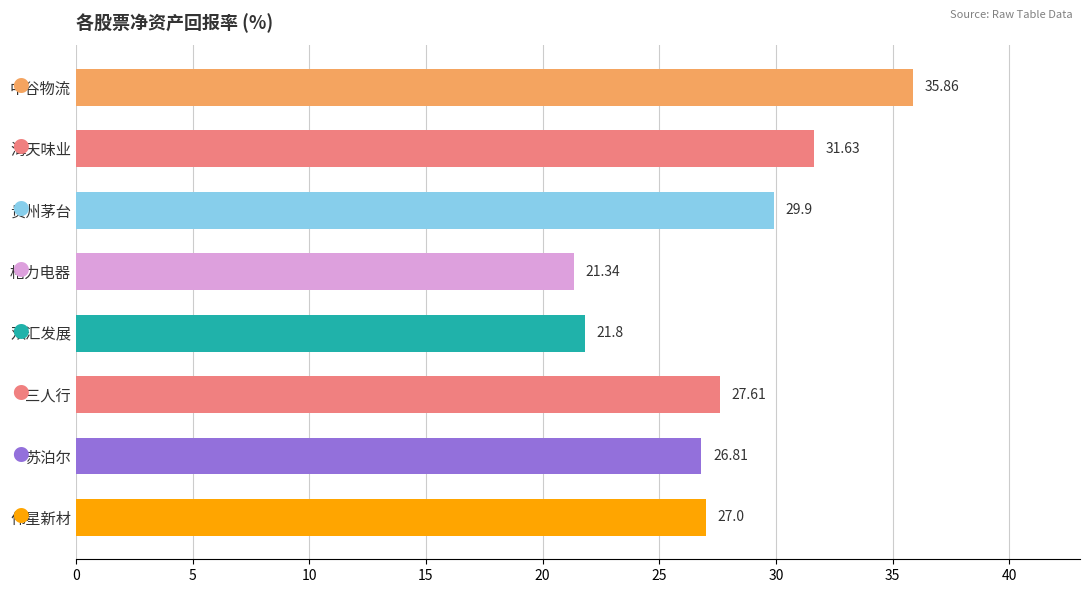

Count the number of data series in this chart.

1